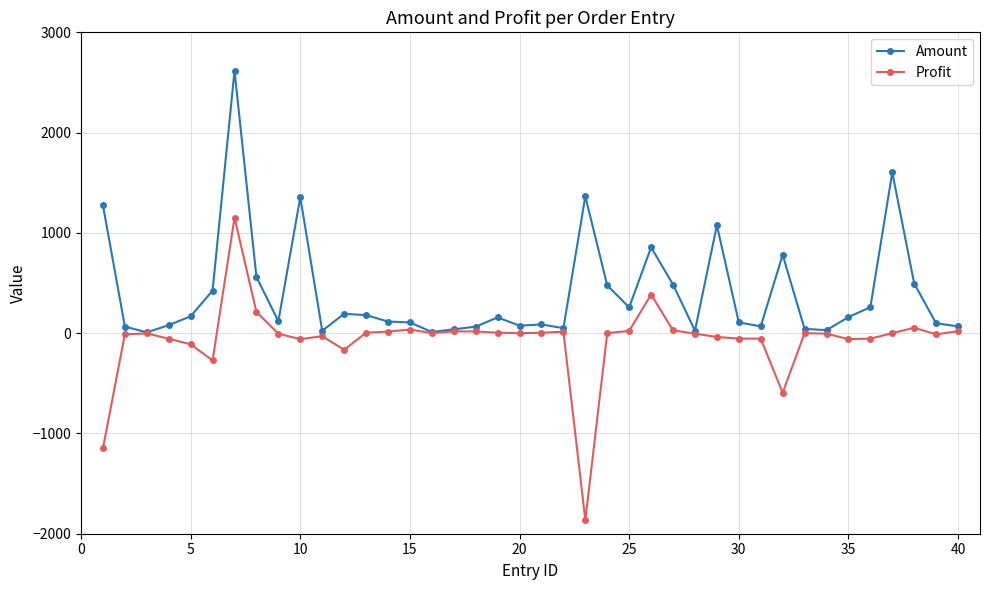

True or false: Profit has more than 2 interior local peaks.

True